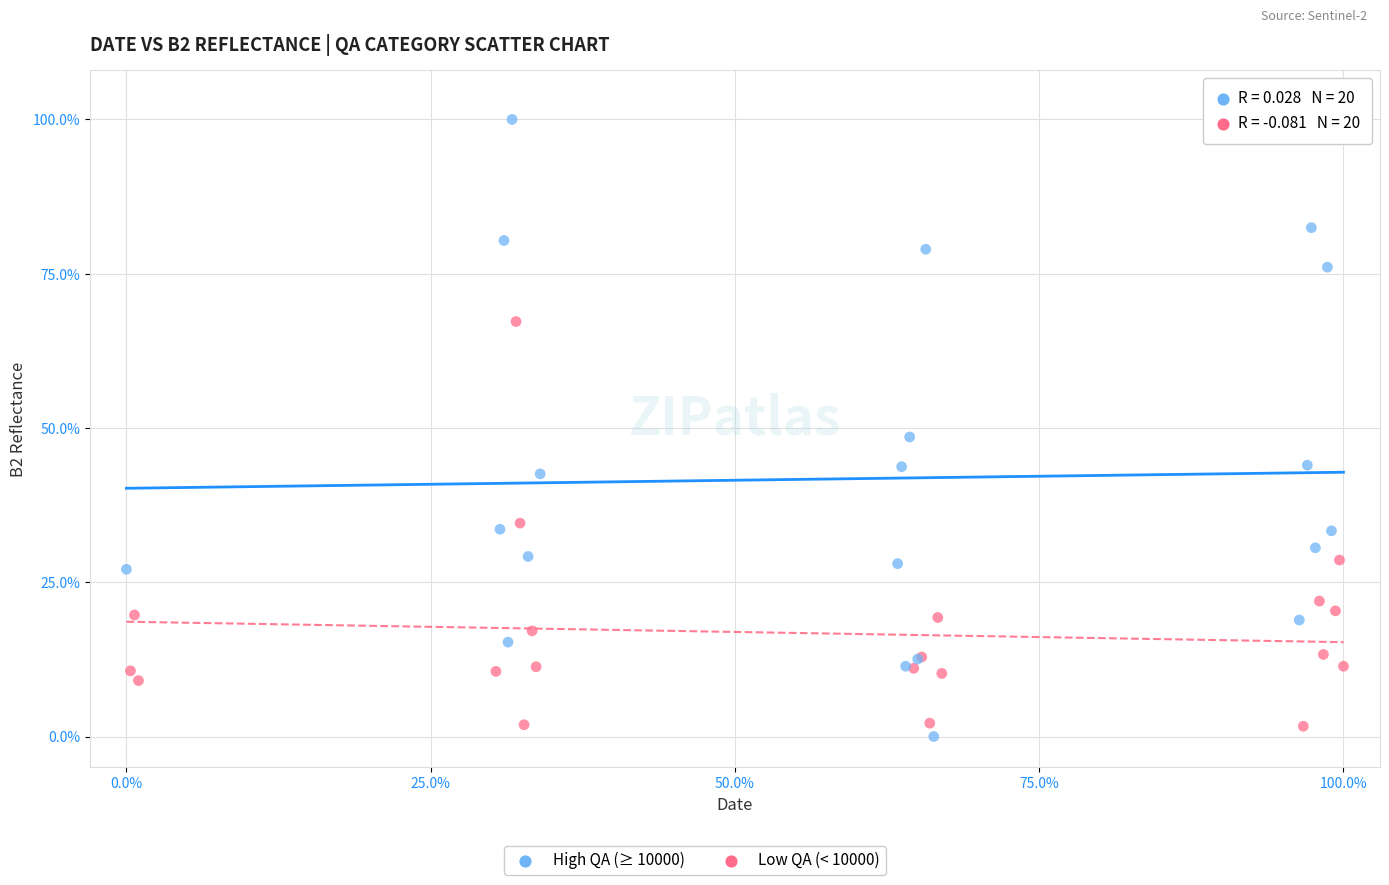

Which series has the largest Y range (max minus min)?

High QA (≥ 10000)